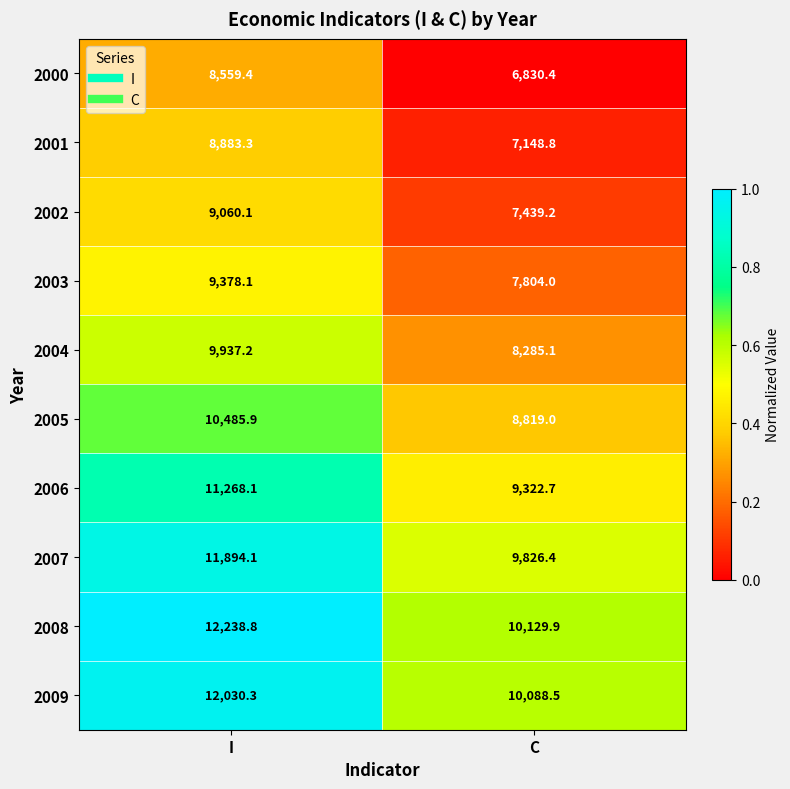

The value of 2009 at I is 12030.3. True or false?

True